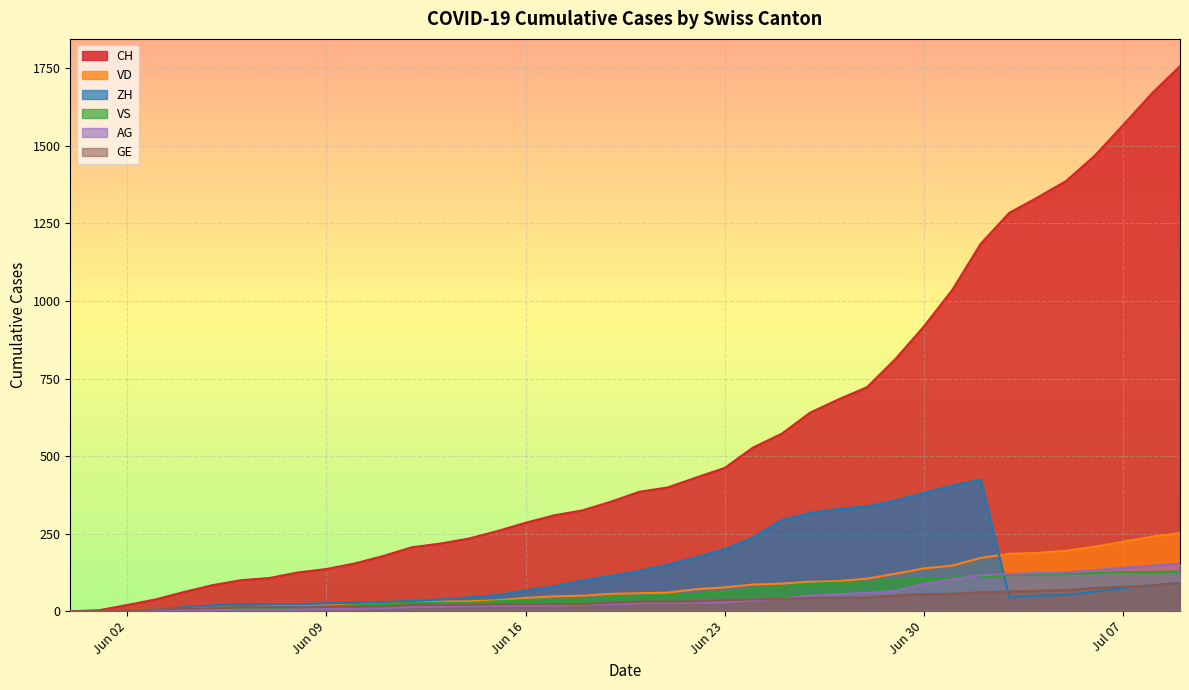

Does the chart display data point markers on the line(s)?

No